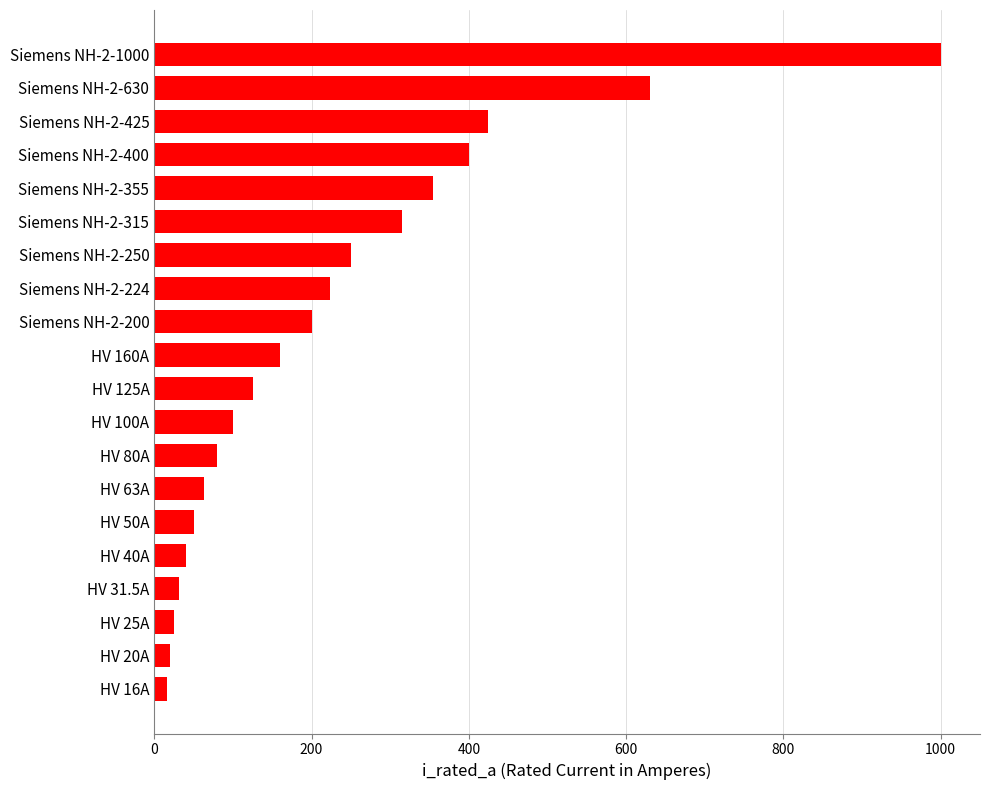

How many values are below 160?

10